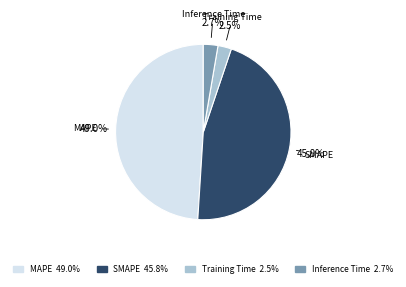

Which category has the biggest portion of the pie?

MAPE